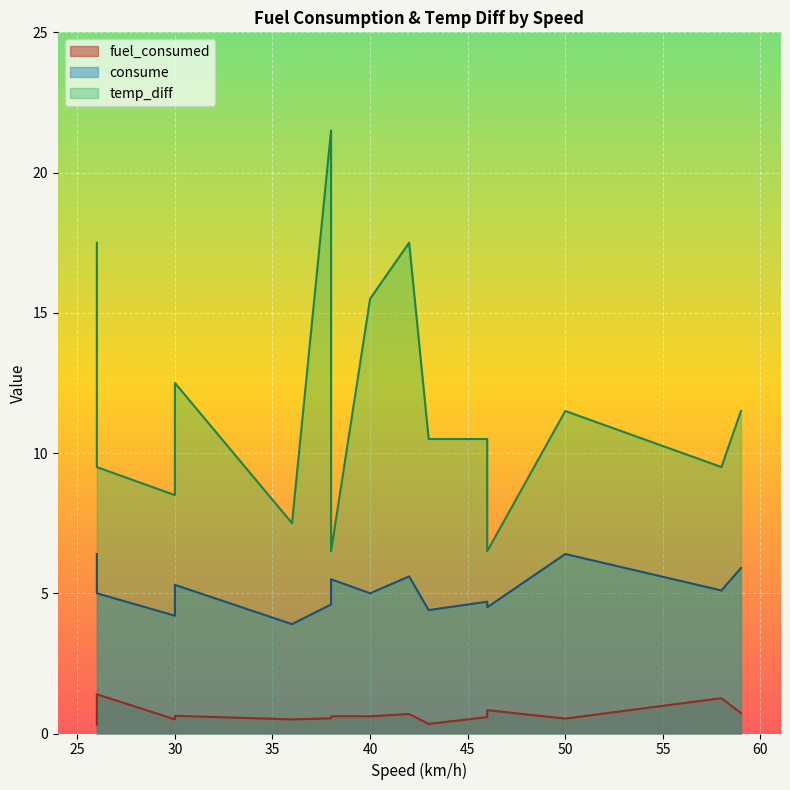

Reading left to right, extract all data points from this chart.

fuel_consumed: 26=1.4	30=0.5	38=0.6	36=0.5	46=0.8	50=0.5	43=0.3	40=0.6	26=0.3	30=0.6	42=0.7	38=0.5	59=0.7	58=1.3	46=0.6
consume: 26=5.0	30=4.2	38=5.5	36=3.9	46=4.5	50=6.4	43=4.4	40=5.0	26=6.4	30=5.3	42=5.6	38=4.6	59=5.9	58=5.1	46=4.7
temp_diff: 26=9.5	30=8.5	38=6.5	36=7.5	46=6.5	50=11.5	43=10.5	40=15.5	26=17.5	30=12.5	42=17.5	38=21.5	59=11.5	58=9.5	46=10.5